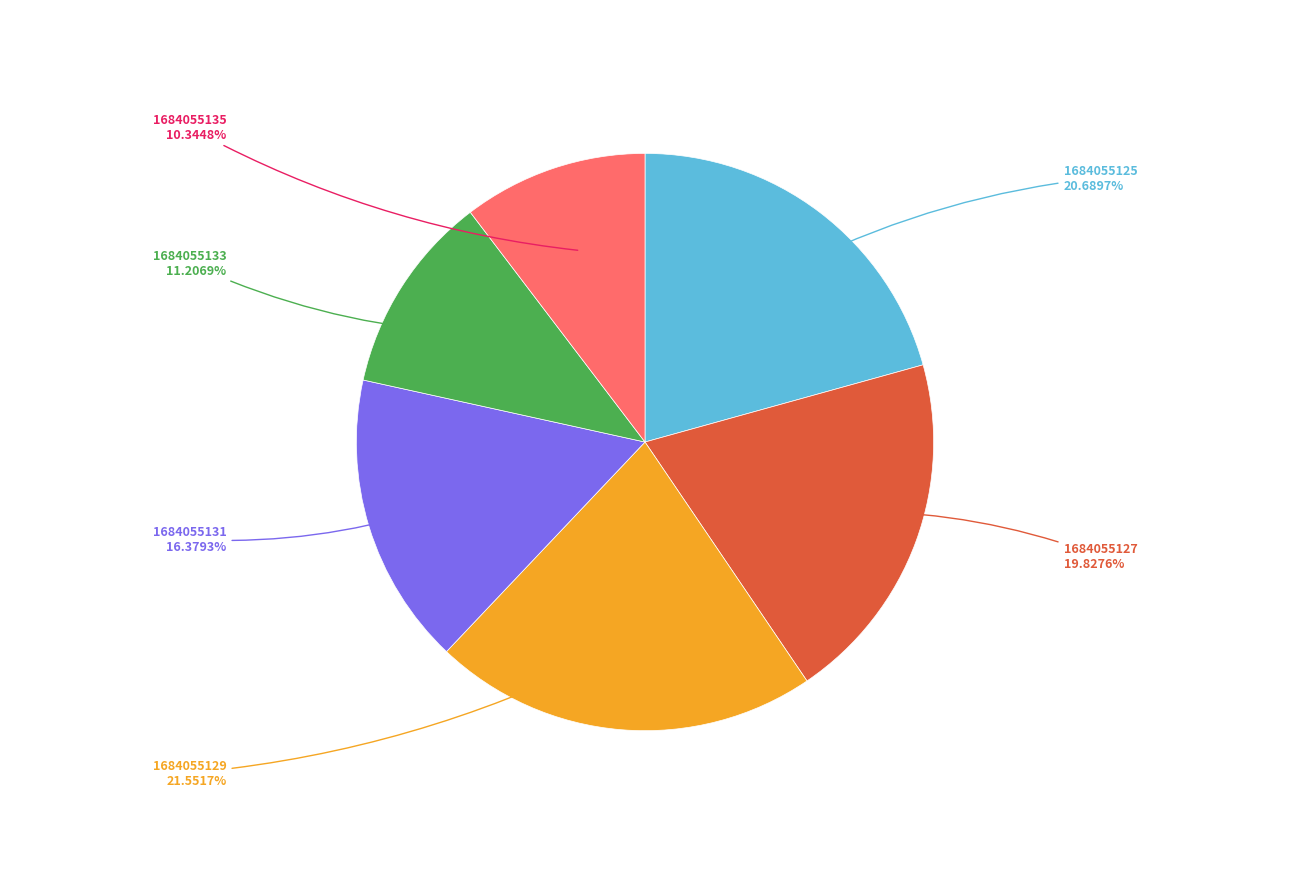

Is there a majority slice in this chart?

No